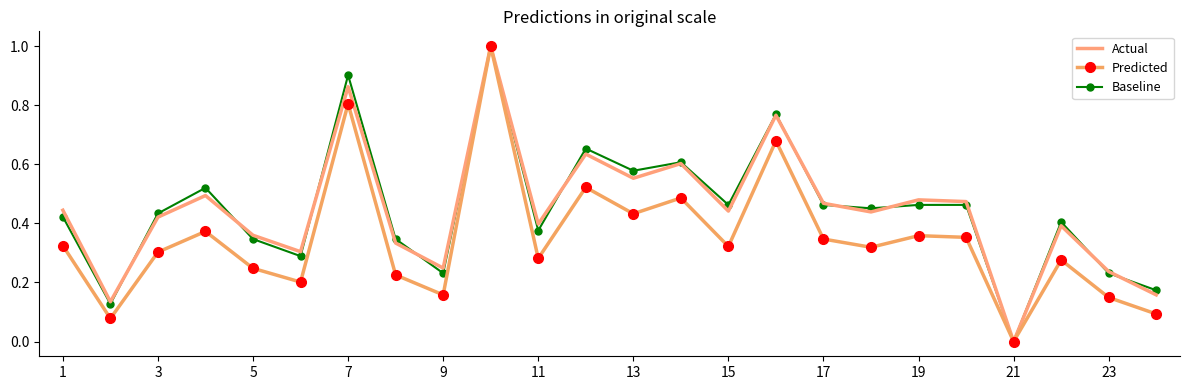

What is the maximum value shown in the chart?

1.0